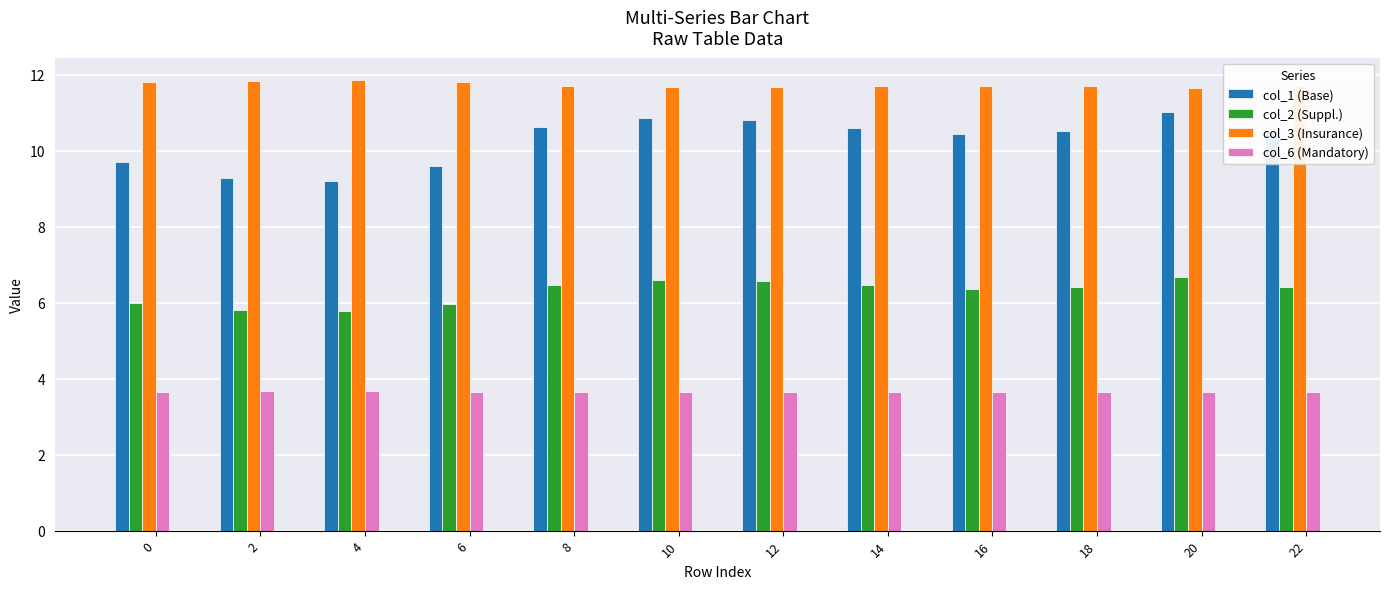

What is the total value across all series at 20?

33.0